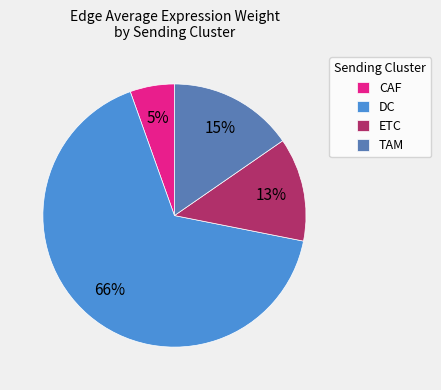

Count the number of slices in the pie.

4